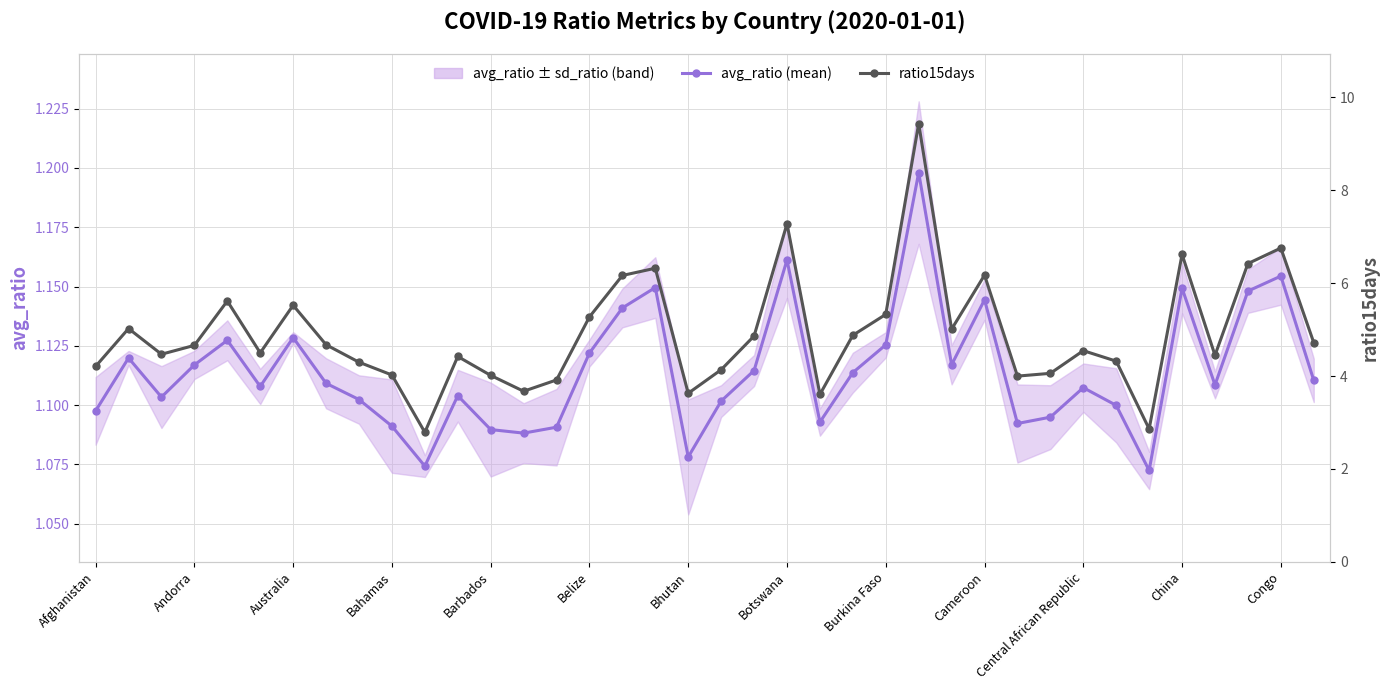

How many interior local valleys does the ratio15days series have?

10